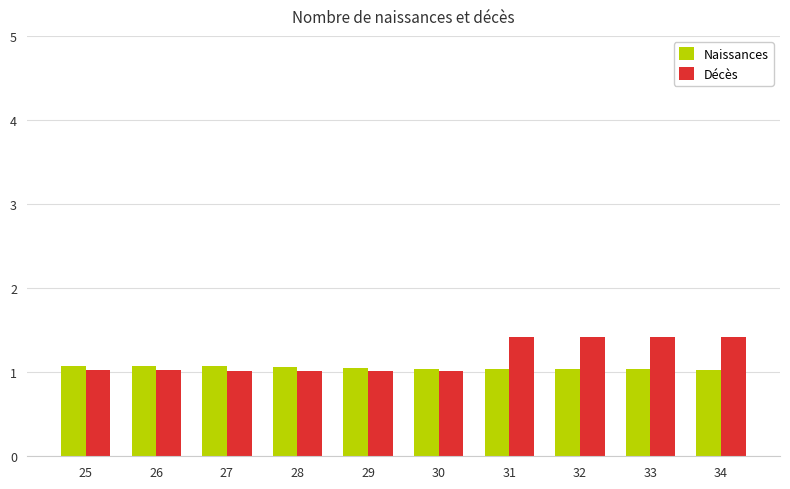

What is the spread (max minus min) of values at 32?

0.4